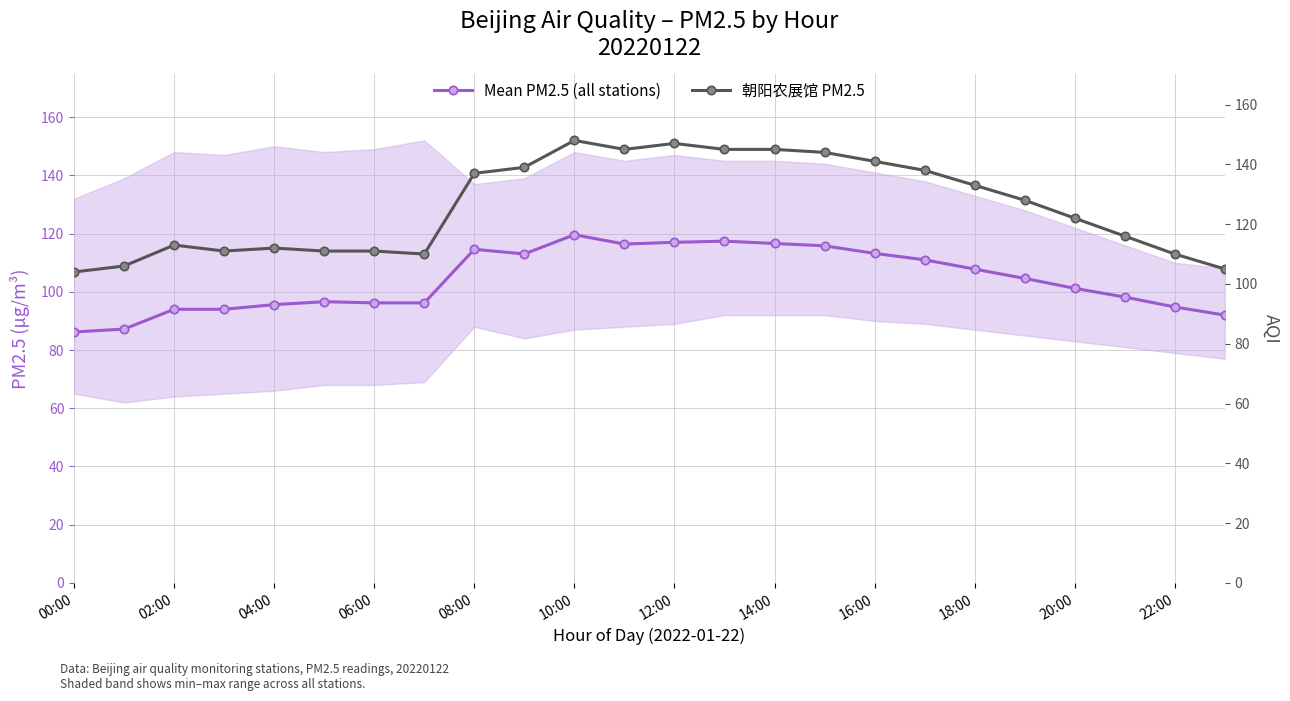

True or false: 朝阳农展馆 PM2.5 and Mean PM2.5 (all stations) intersect in this chart.

False